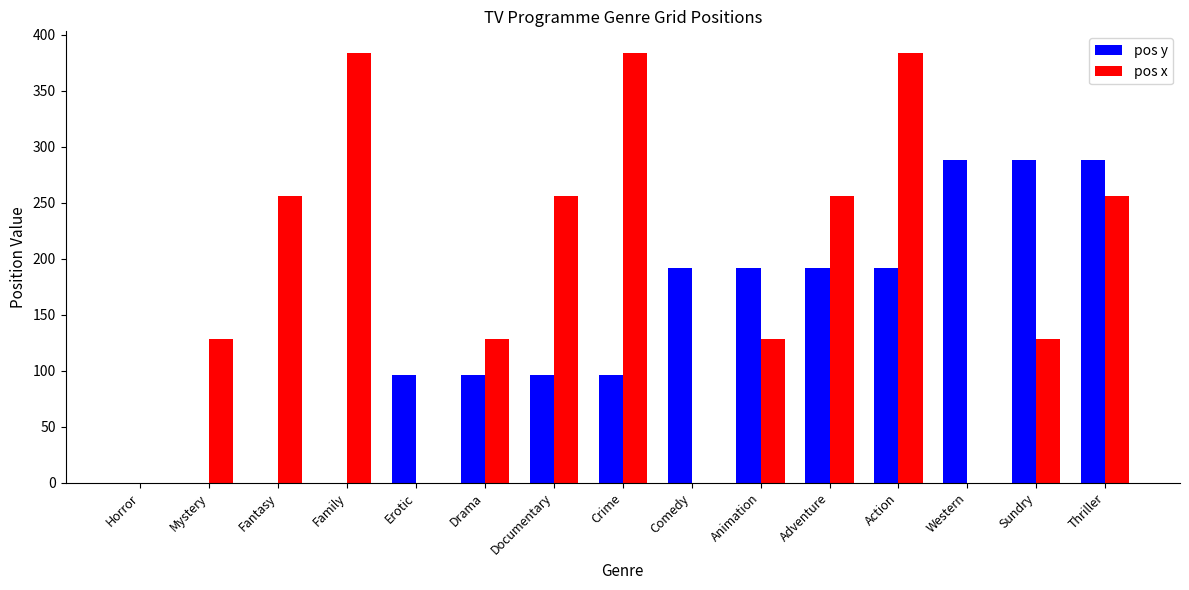

Count the number of data series in this chart.

2